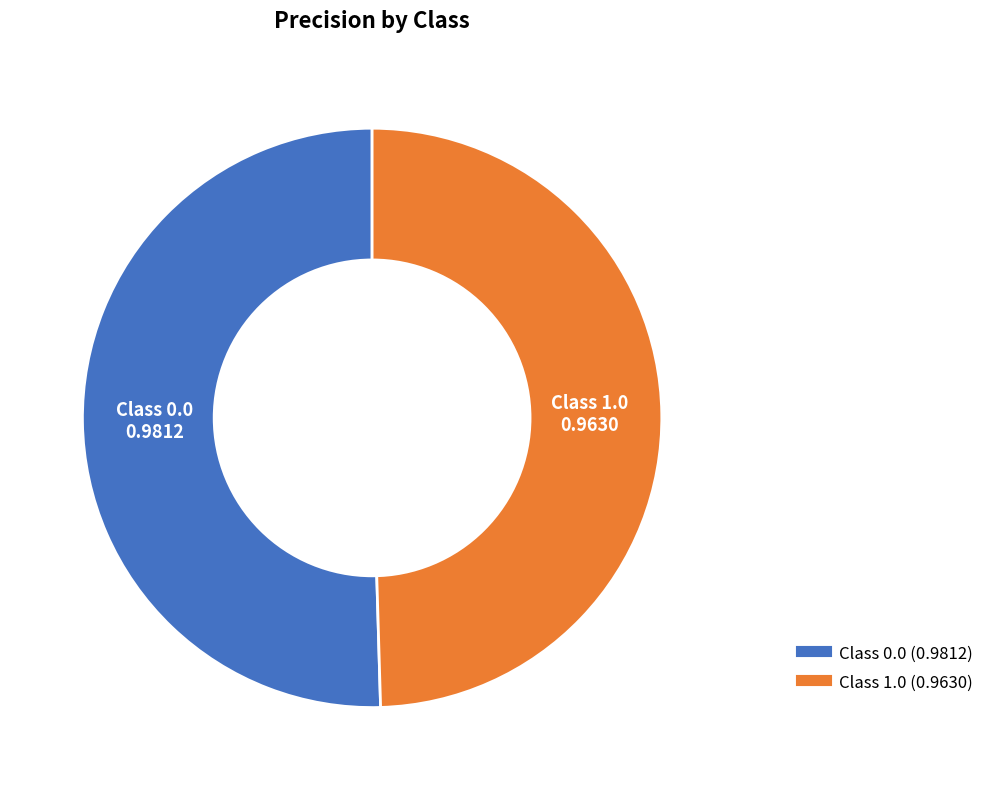

Is there a majority slice in this chart?

Yes